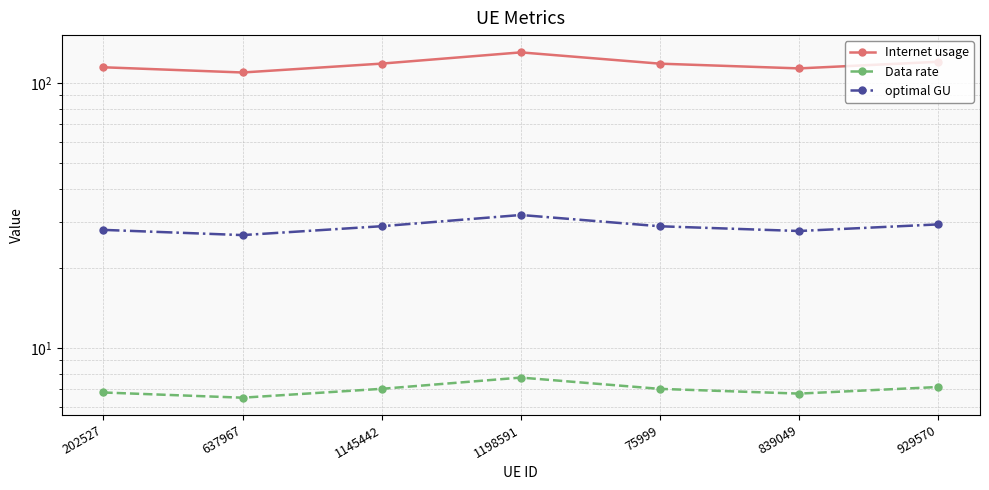

What is the maximum value for optimal GU?

31.8